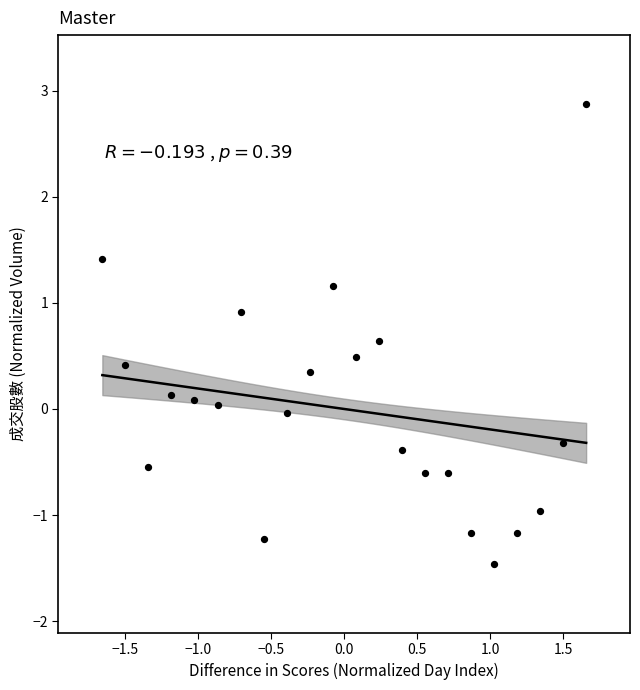

What is the range of X values (max minus min)?

3.3